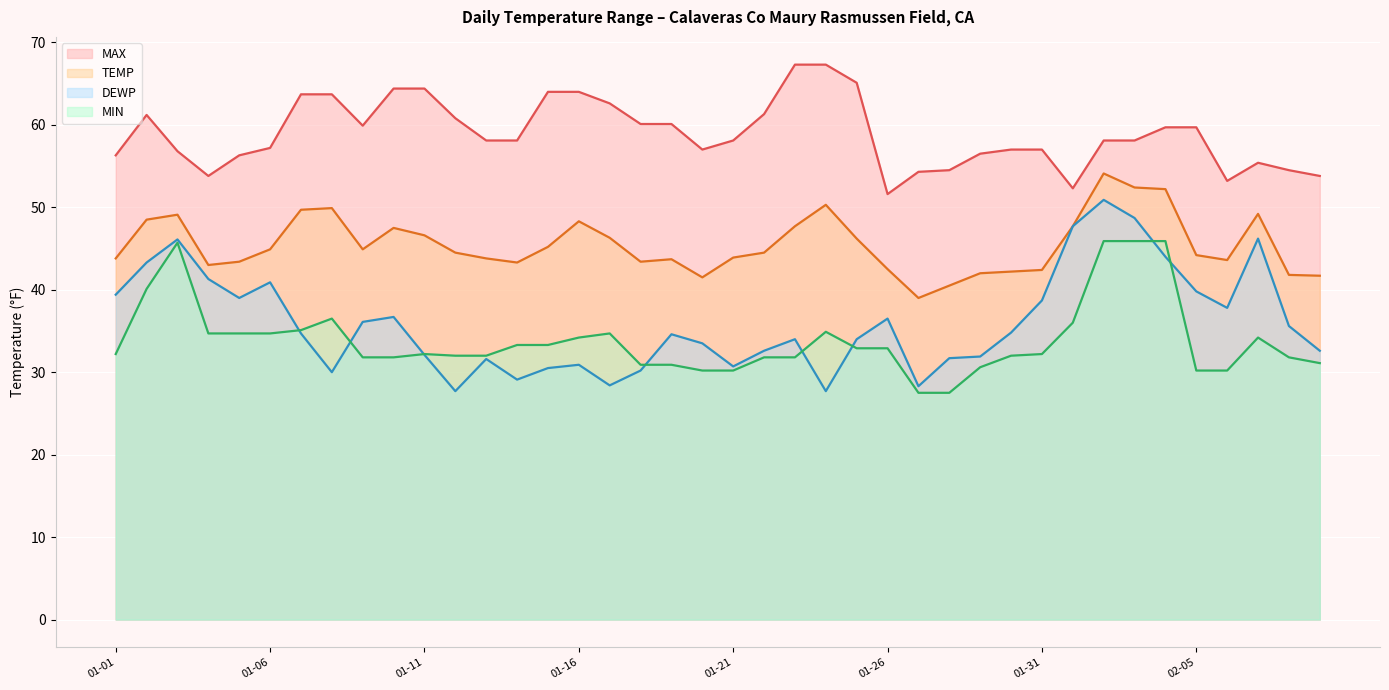

What is the sum of all MIN values?

1356.5